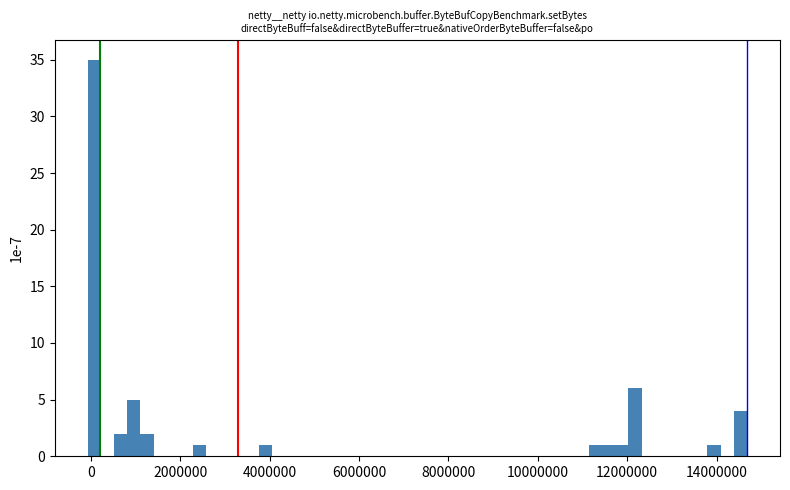

Read against the x-axis, roughly where is the centre of the tallest bar?

0